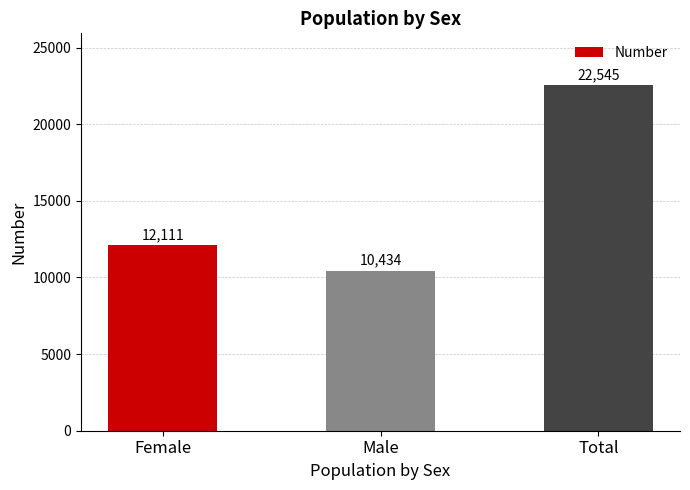

List the labels in order of value, largest first.

Total, Female, Male